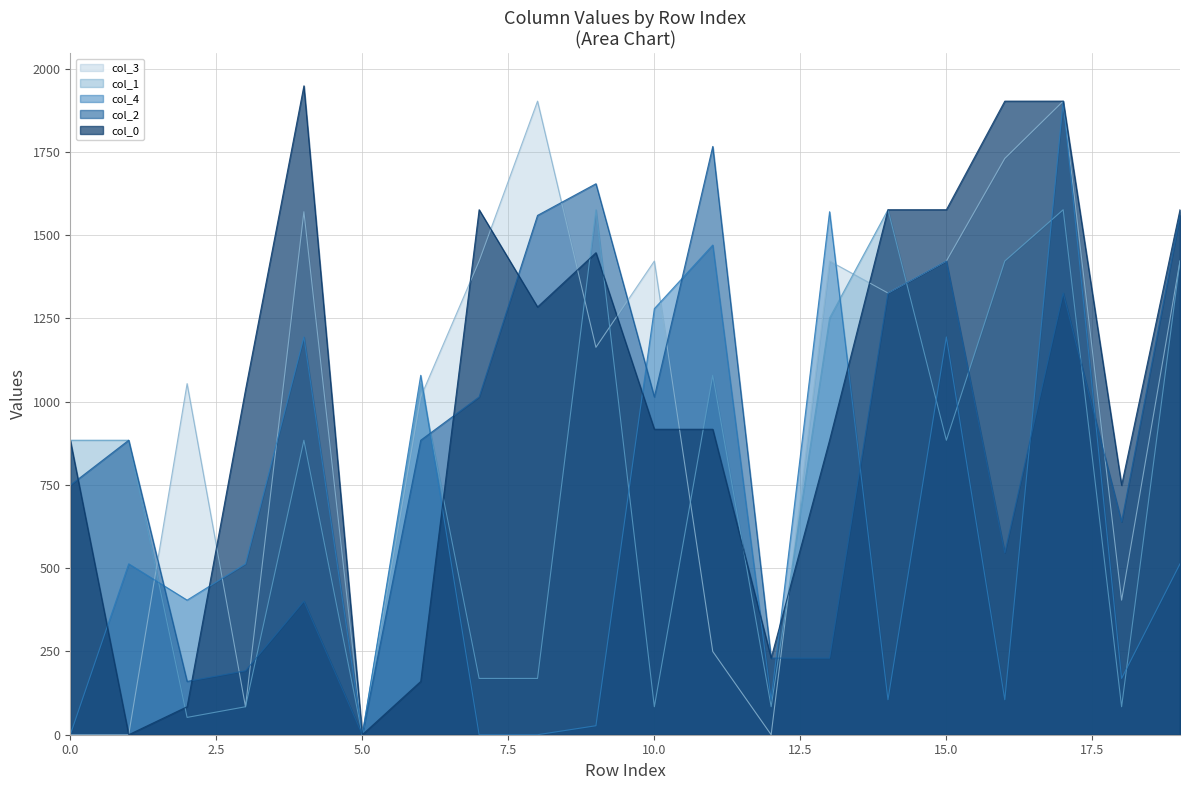

How many data points in col_4 are above 512?

10